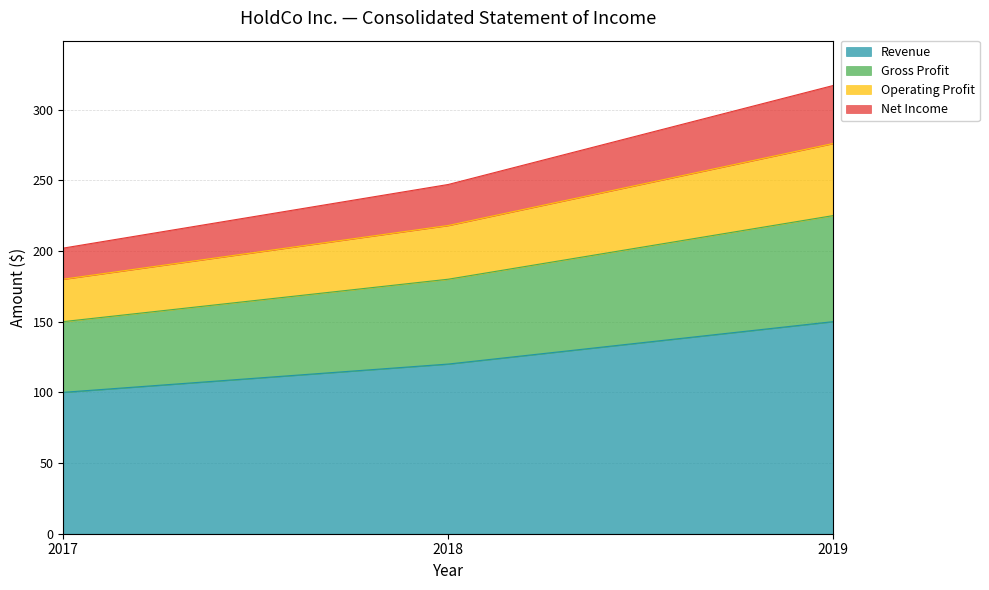

Which has a higher value, 2018 or 2019?

2019